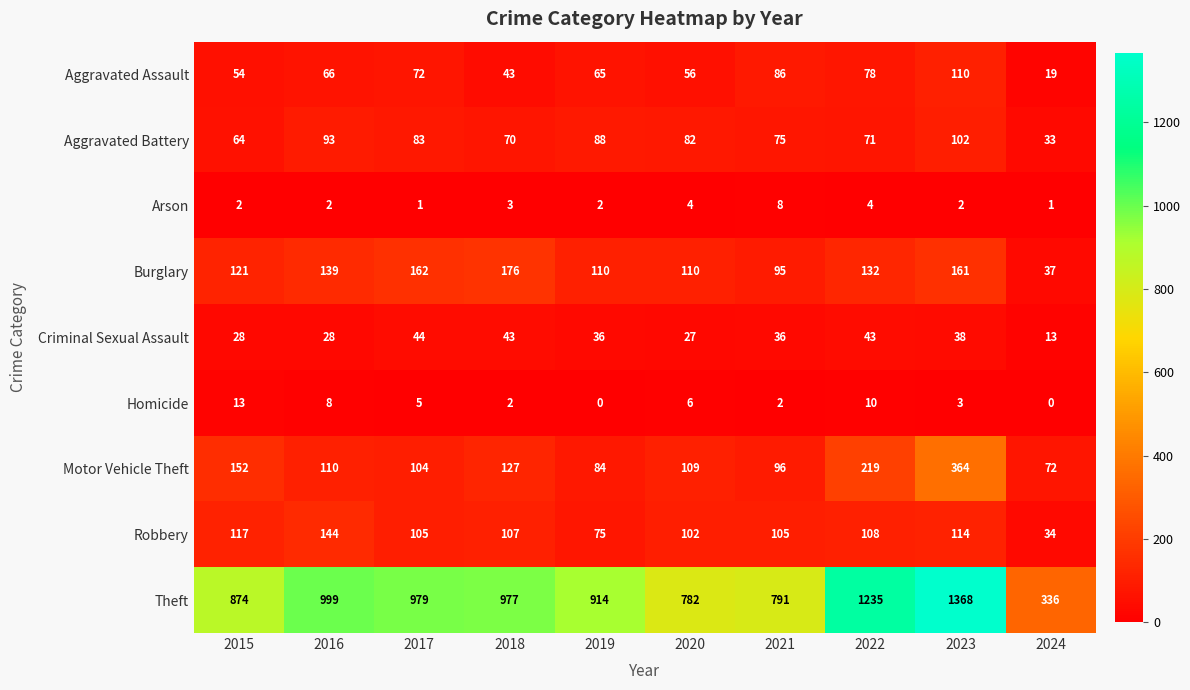

List the series in order of their peak value, highest first.

Theft, Motor Vehicle Theft, Burglary, Robbery, Aggravated Assault, Aggravated Battery, Criminal Sexual Assault, Homicide, Arson